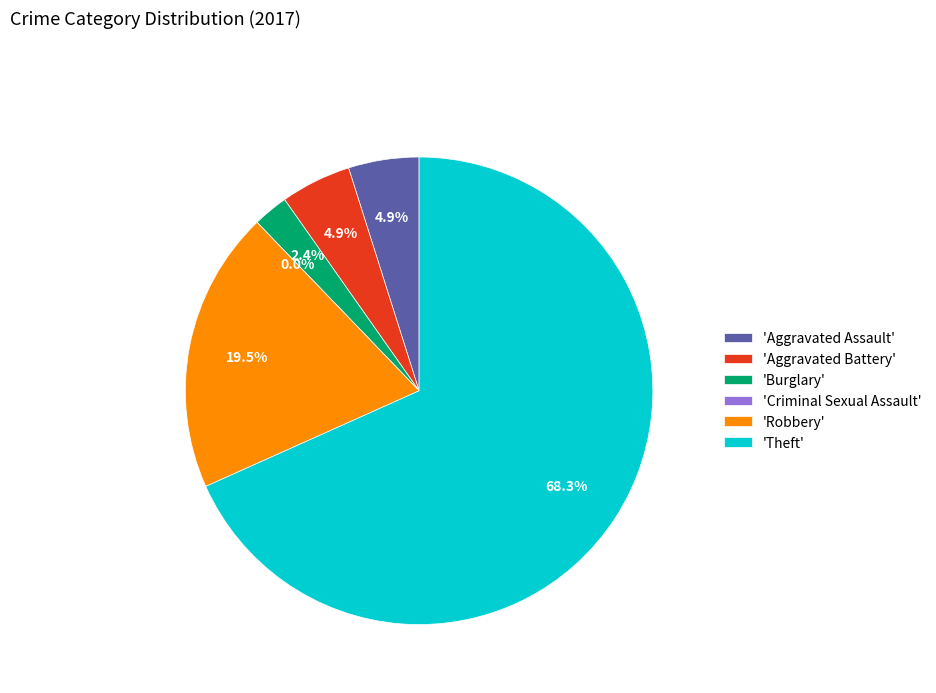

What percentage do Theft and Burglary together represent?

70.7%